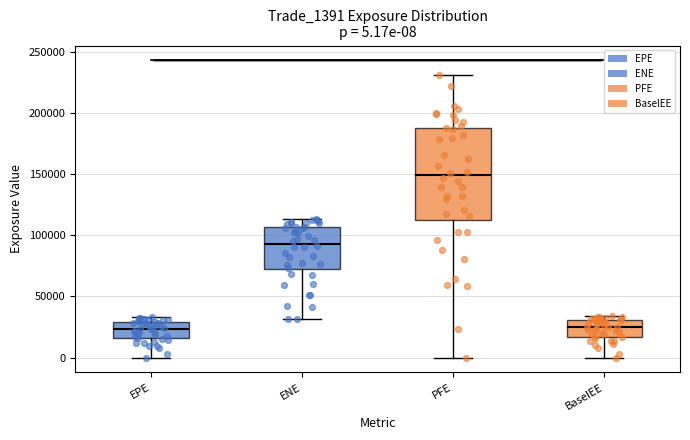

Which box is the tallest, from its lower edge to its upper edge?

PFE